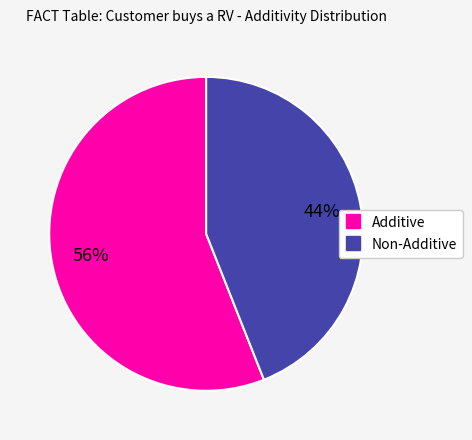

What is the ratio of the value at Additive to the value at Non-Additive?

1.3